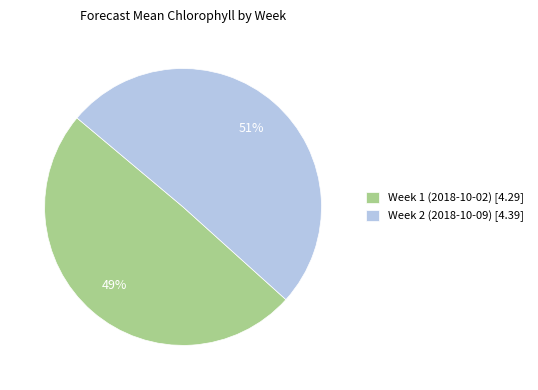

What is the majority slice?

Week 2 (2018-10-09)